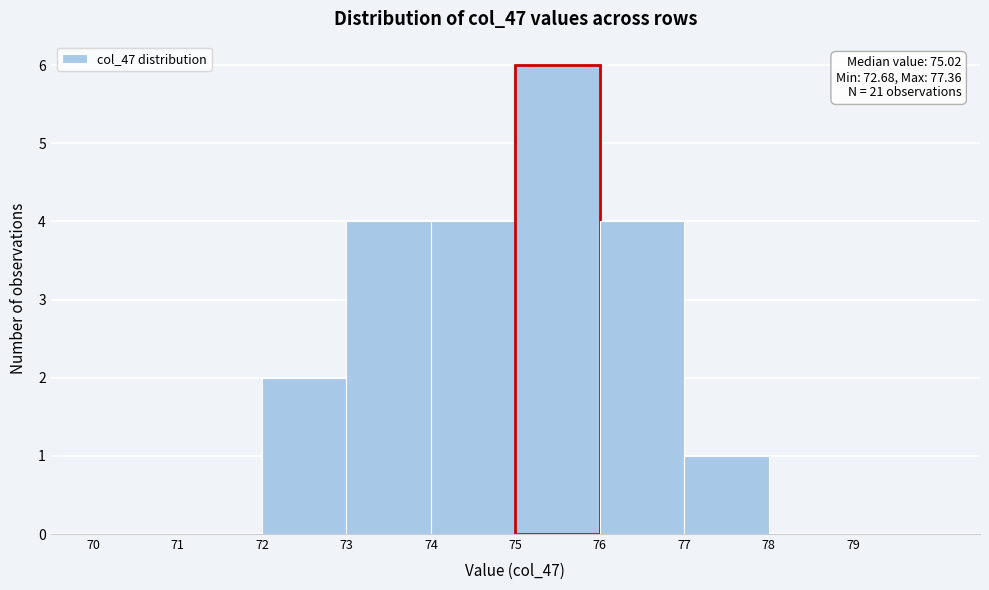

Which range on the x-axis has the tallest bar?

75 to 76